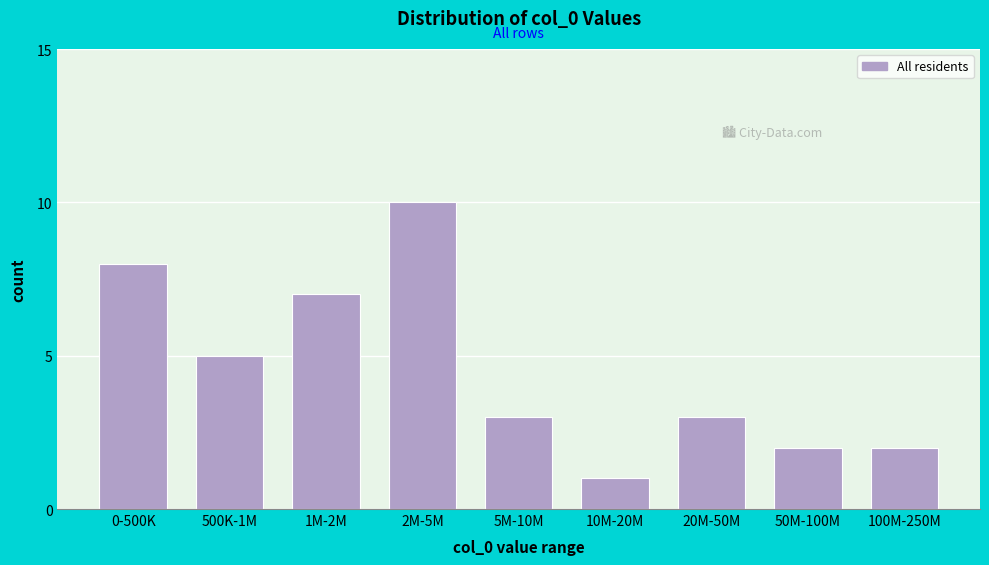

Reading left to right, extract all data points from this chart.

8	5	7	10	3	1	3	2	2